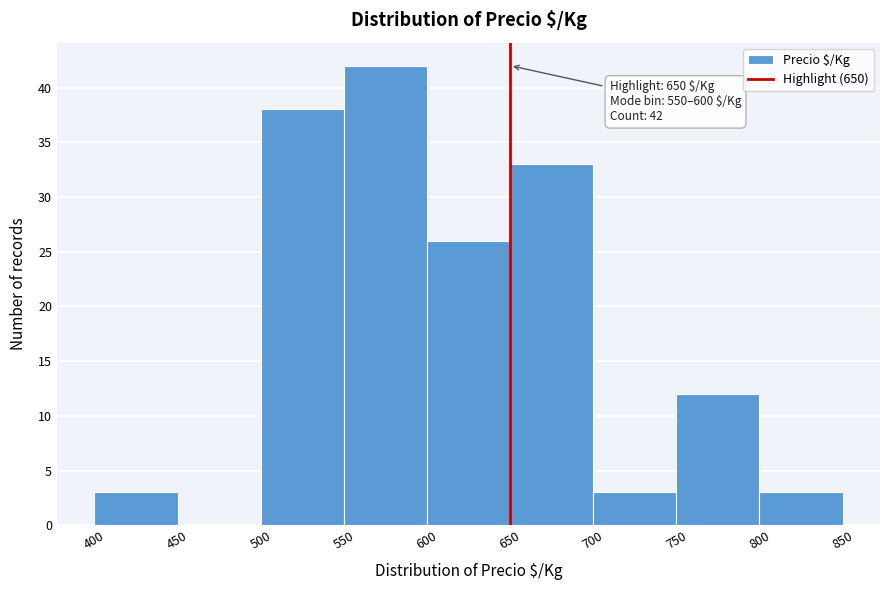

Over which range of the x-axis is the bar tallest?

550 to 600